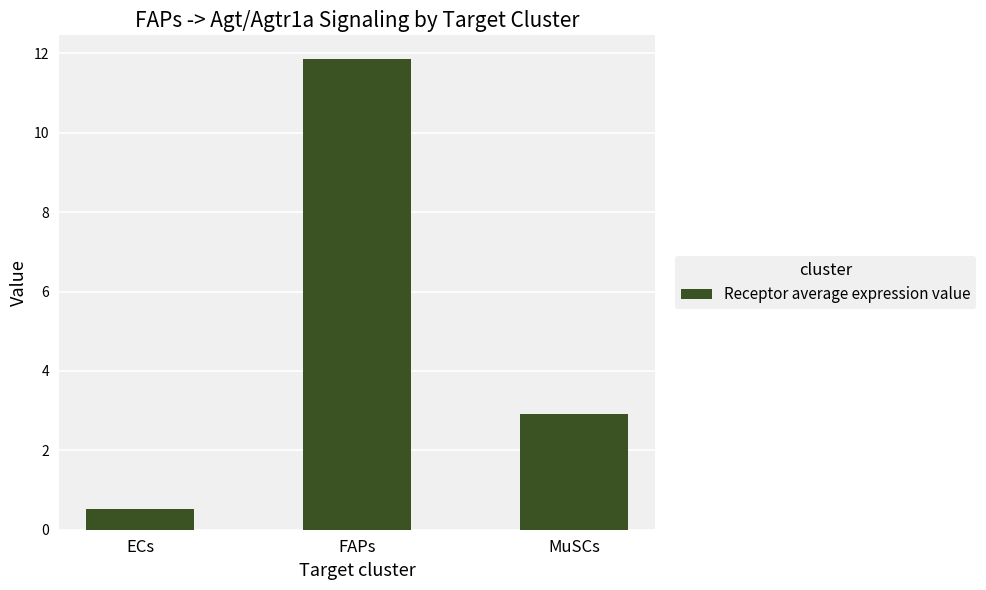

True or false: the data shows 11.9 at FAPs.

True